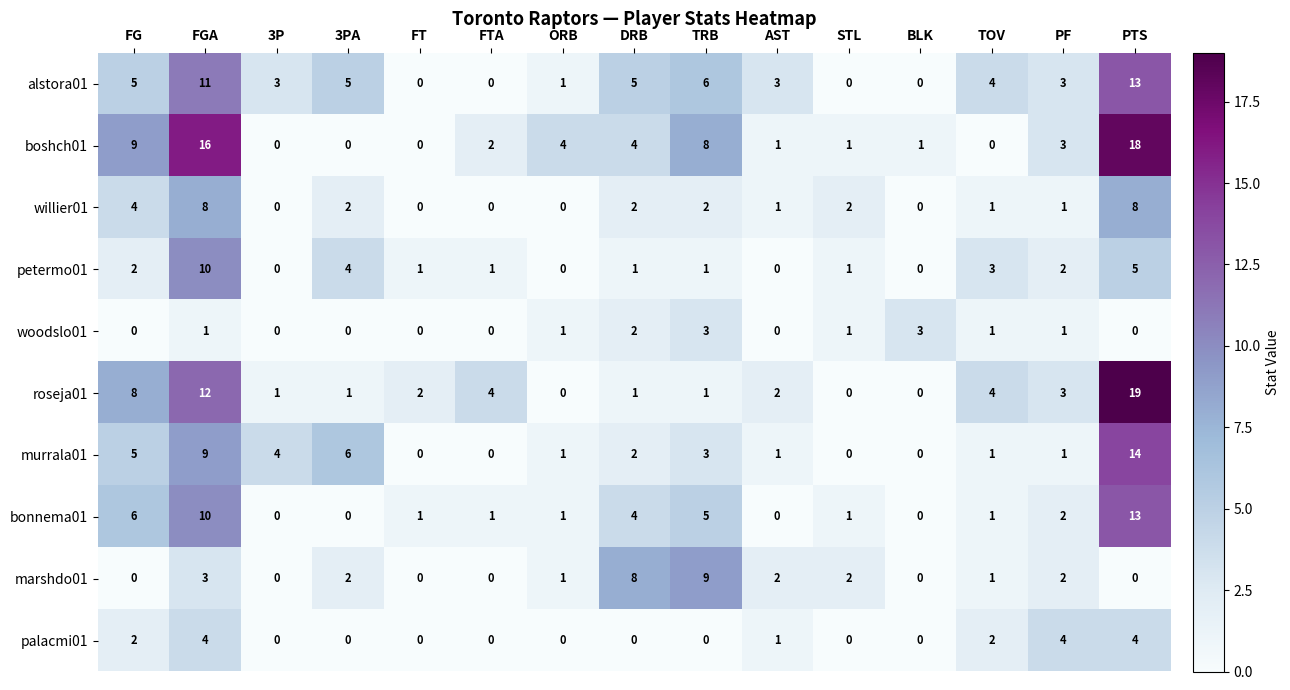

Which series has the largest range (max minus min)?

roseja01